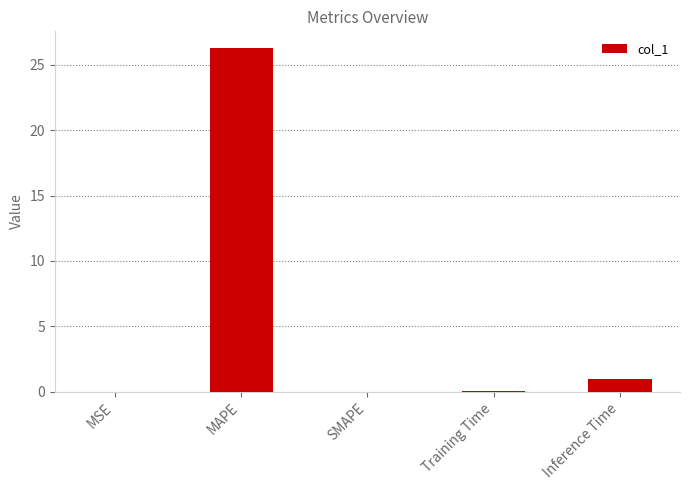

Where is the data nearest to the value 13?

Inference Time